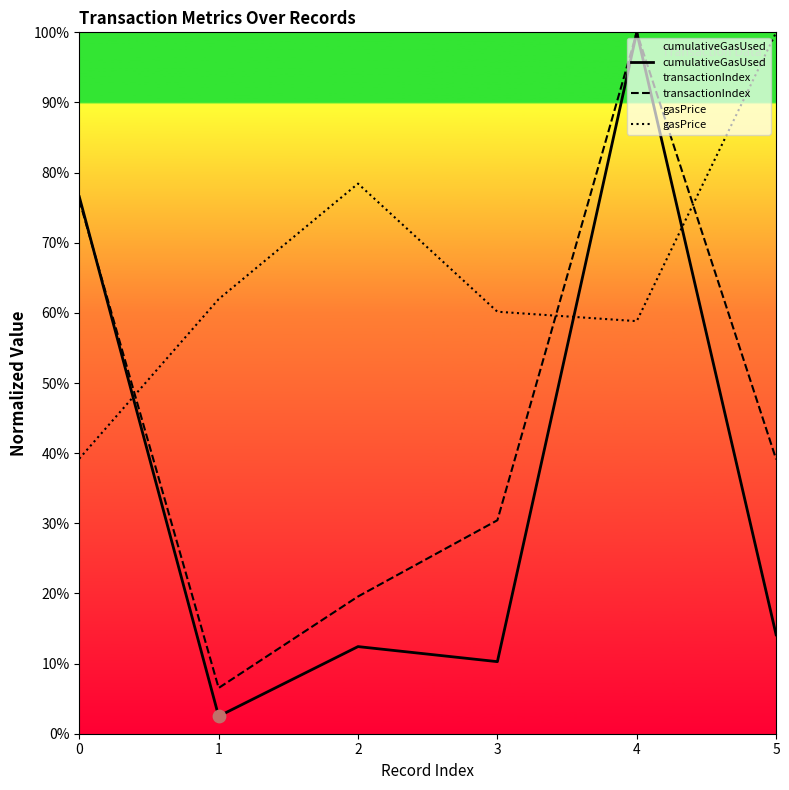

What are all the series names shown in the legend?

cumulativeGasUsed, transactionIndex, gasPrice